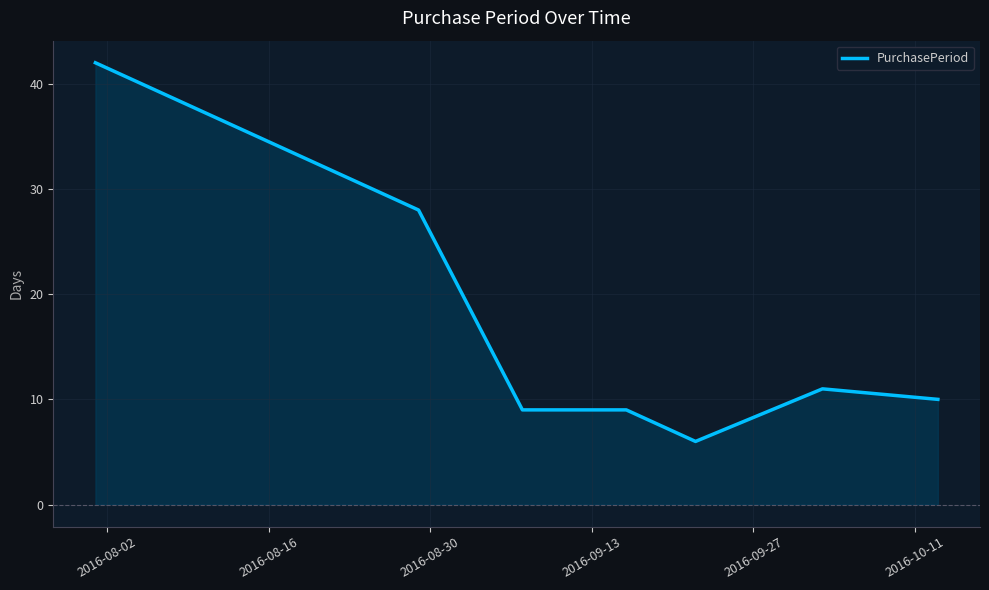

Reading right to left, extract all data points from this chart.

10	11	6	9	9	28	42